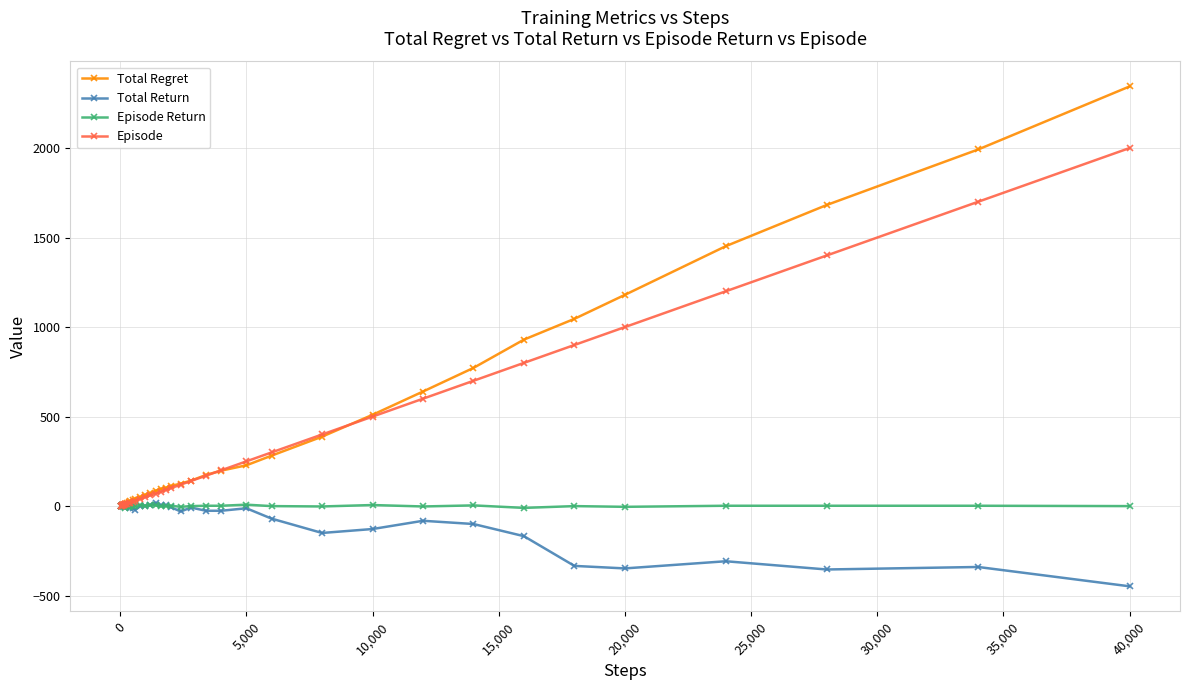

Which series has the largest total across all categories?

Total Regret